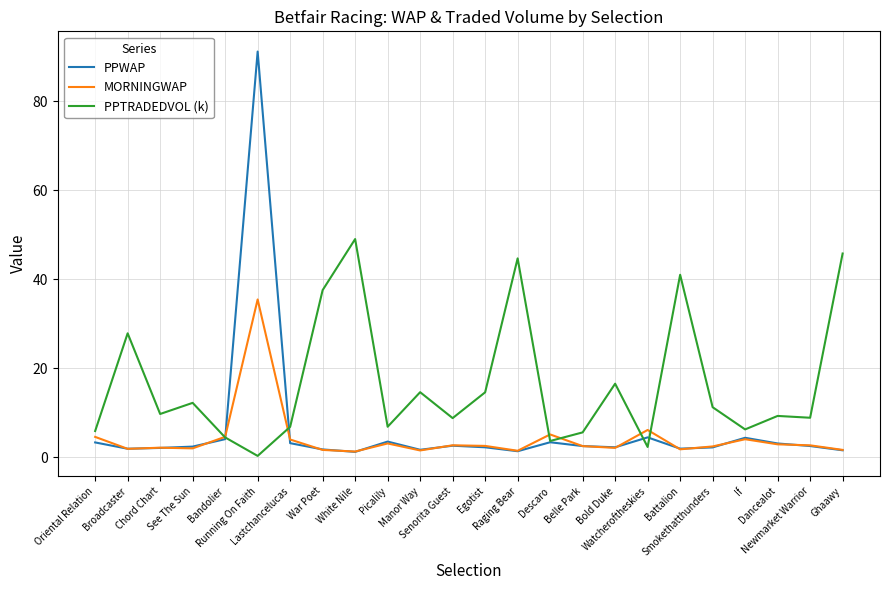

Does the chart have visible grid lines?

Yes